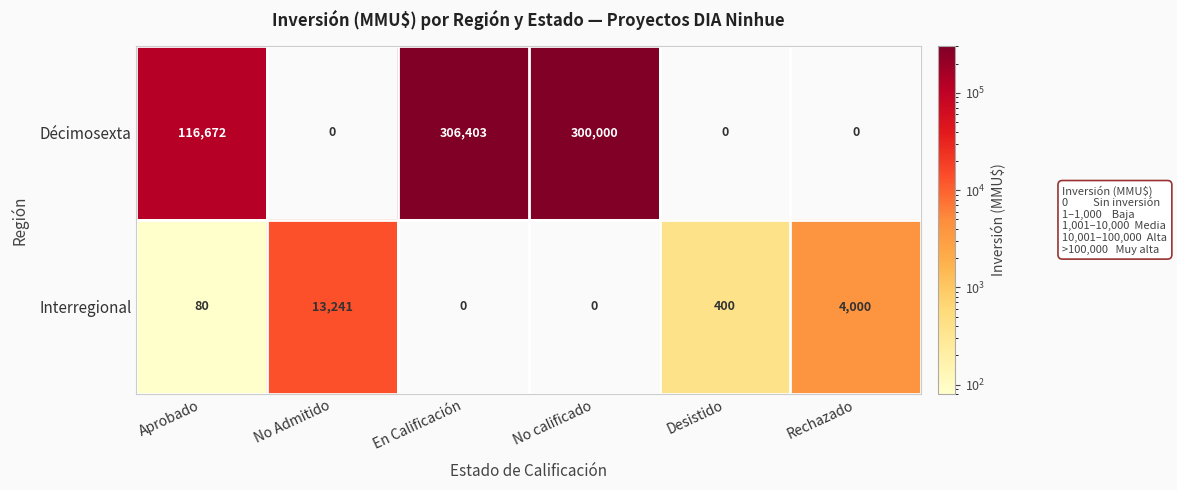

What is the average value of the Interregional series?

2954